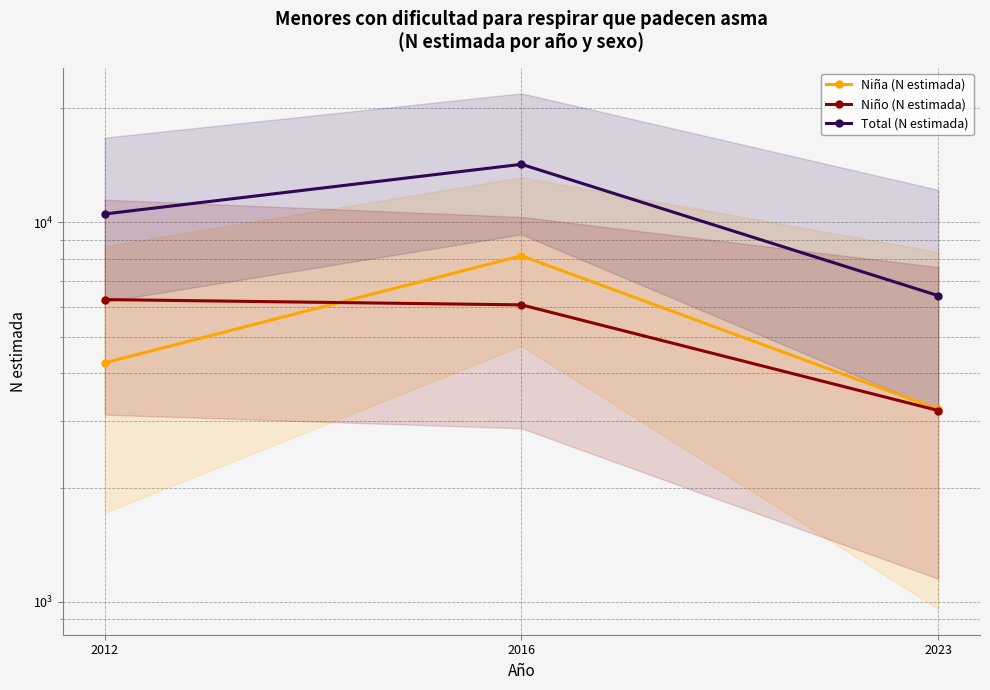

Reading right to left, extract all data points from this chart.

Niña (N estimada): 2023=3217	2016=8164	2012=4262
Niño (N estimada): 2023=3191	2016=6060	2012=6258
Total (N estimada): 2023=6407	2016=14224	2012=10521